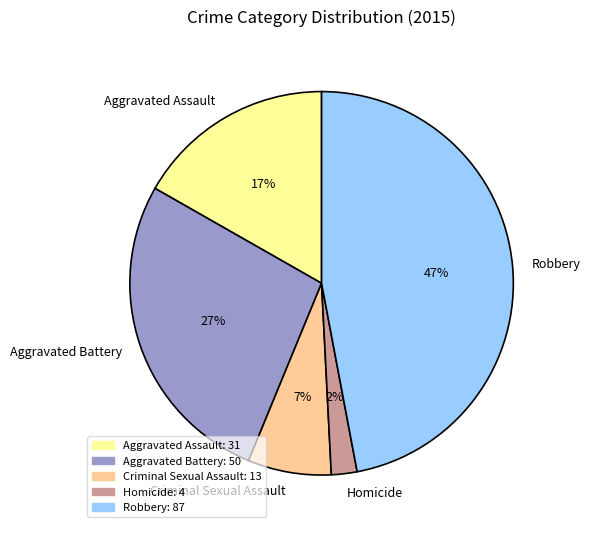

Rank the categories by value from lowest to highest.

Homicide, Criminal Sexual Assault, Aggravated Assault, Aggravated Battery, Robbery